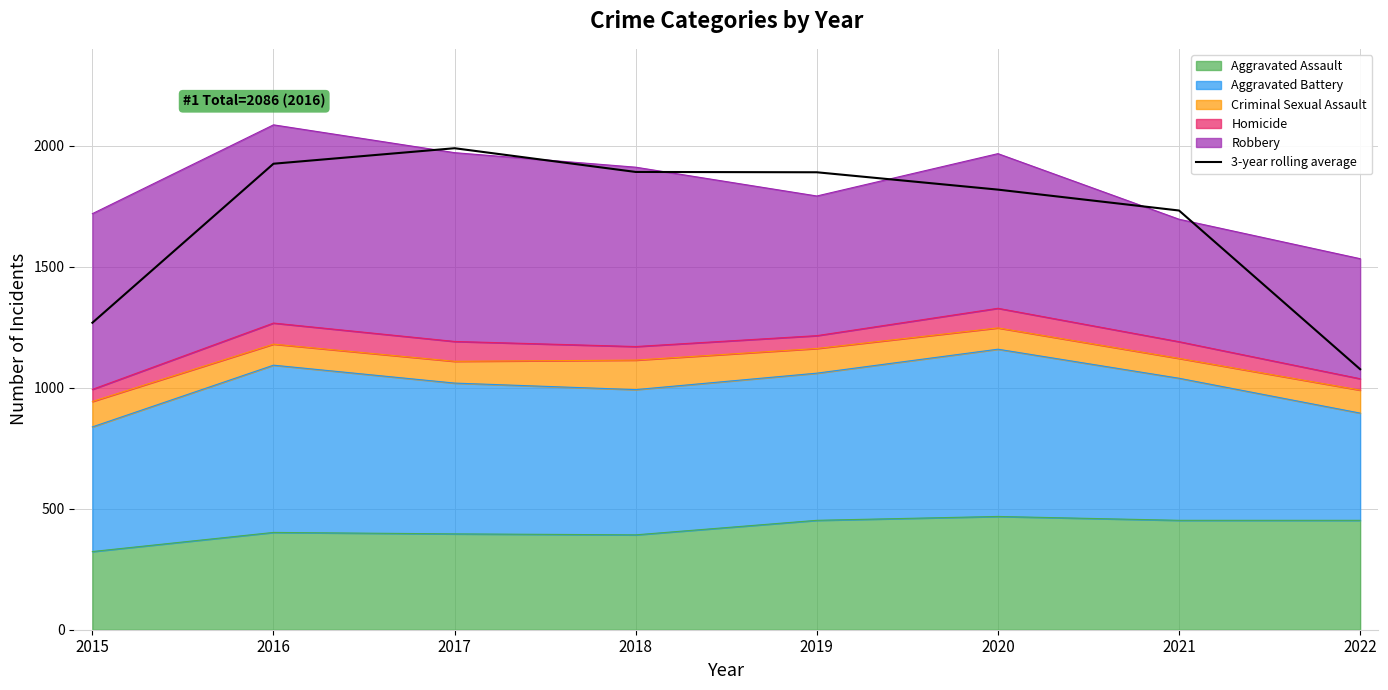

What is the change in value from 2021 to 2022?

-655.7